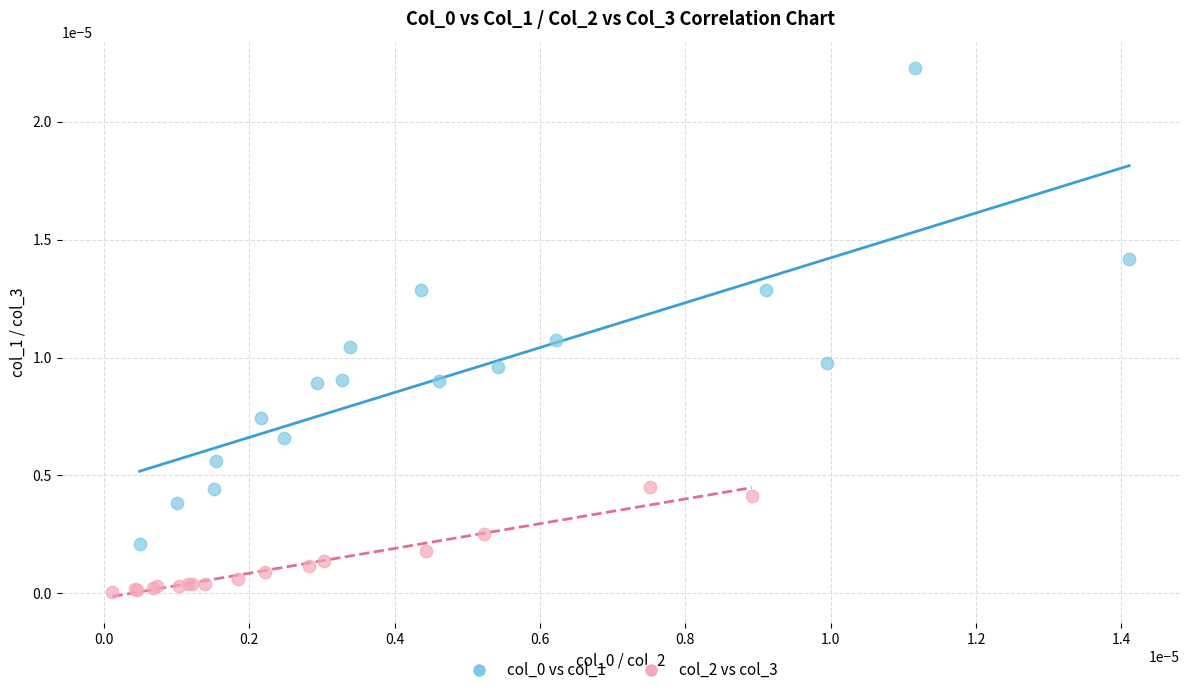

Which series contains the lowest Y value?

col_2 vs col_3